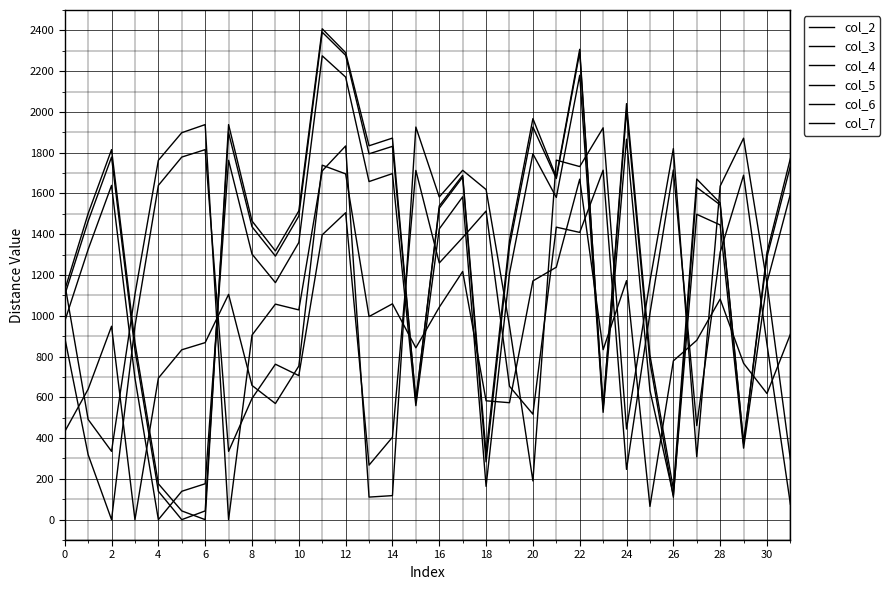

Rank the series by their maximum value, from highest to lowest.

col_6, col_5, col_4, col_7, col_2, col_3